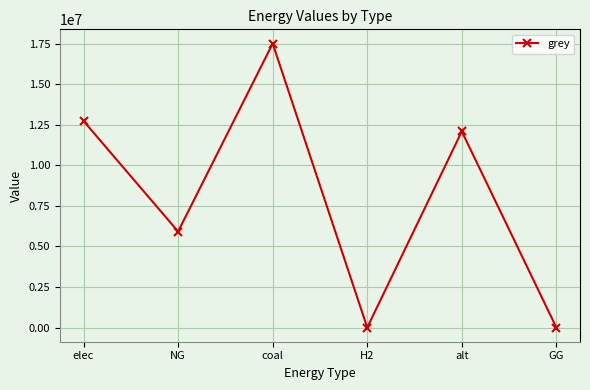

At which category does the chart reach its peak across all series?

coal